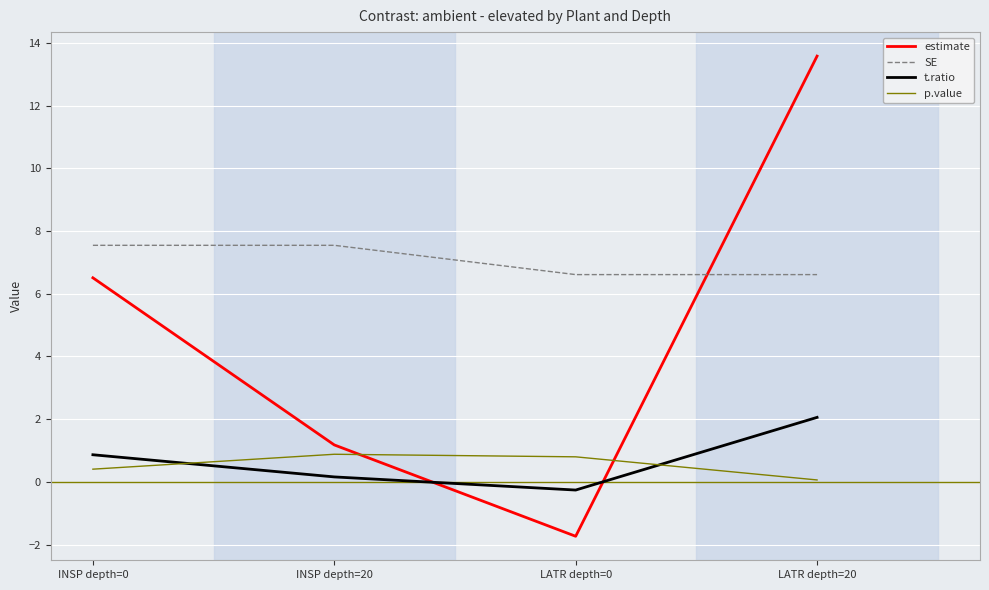

What is the difference between the second highest and second lowest values in the p.value series?

0.4